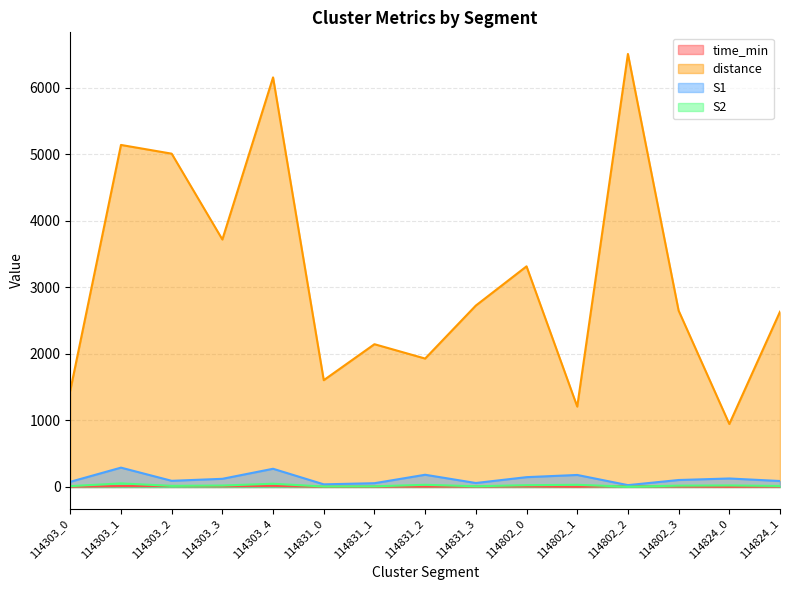

At which label does S2 reach its peak?

114303_1